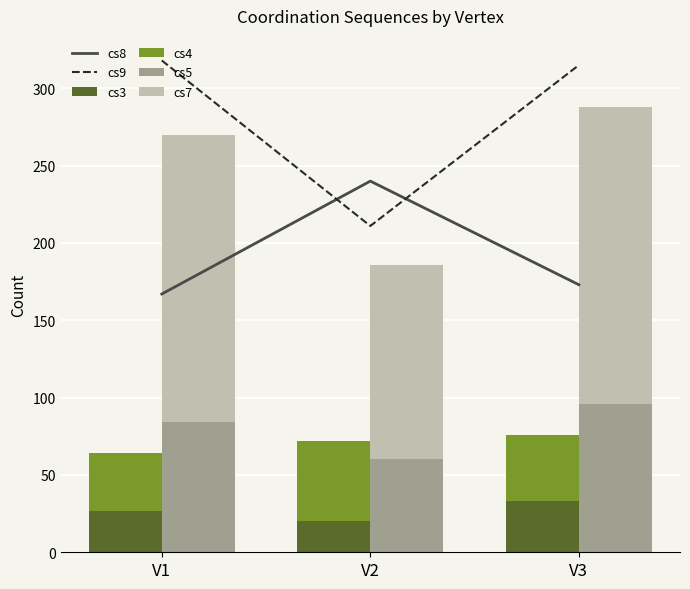

The cs5 series shows 96 at V3. True or false?

True